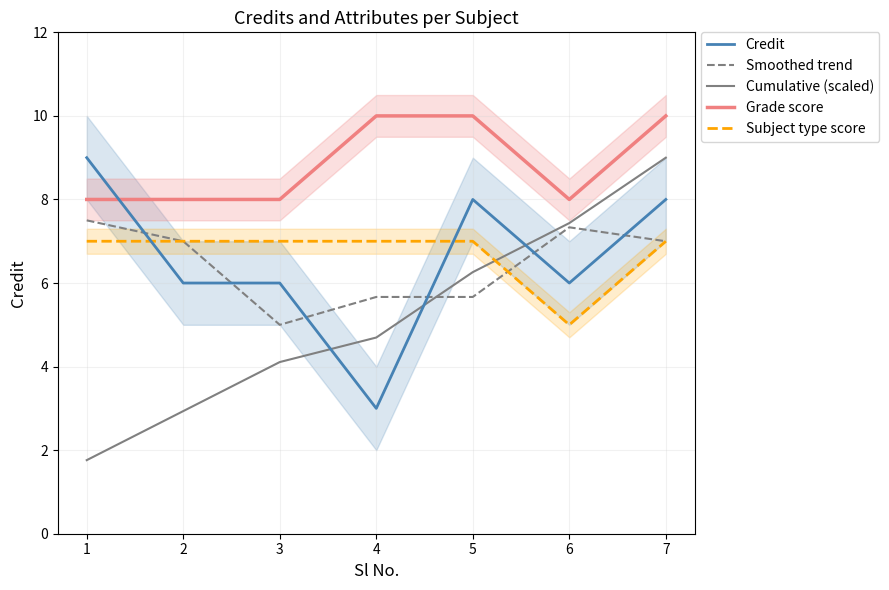

What is the value of the Smoothed trend point at the 5th from the left?

5.7